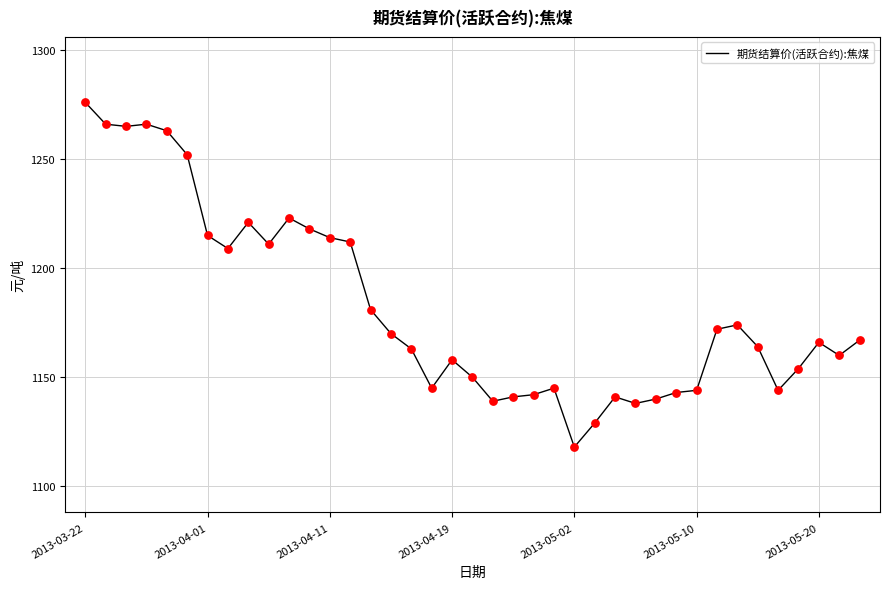

What is the smallest value displayed?

1118